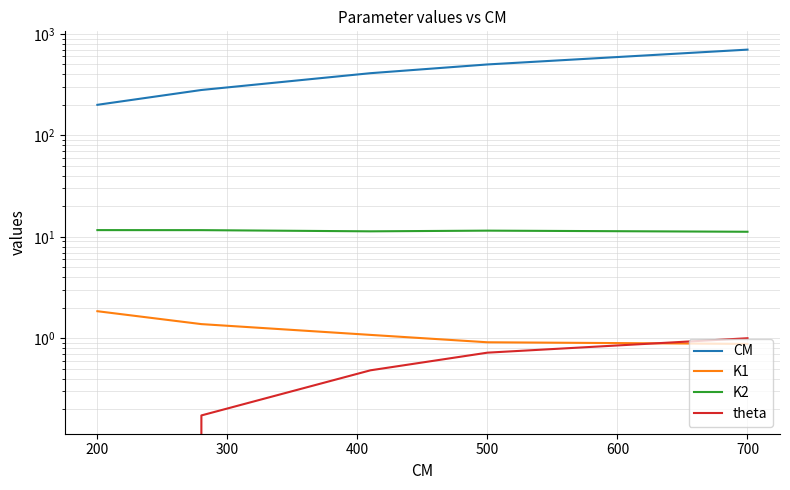

What is the difference between the maximum and minimum values in the K1 series?

1.0